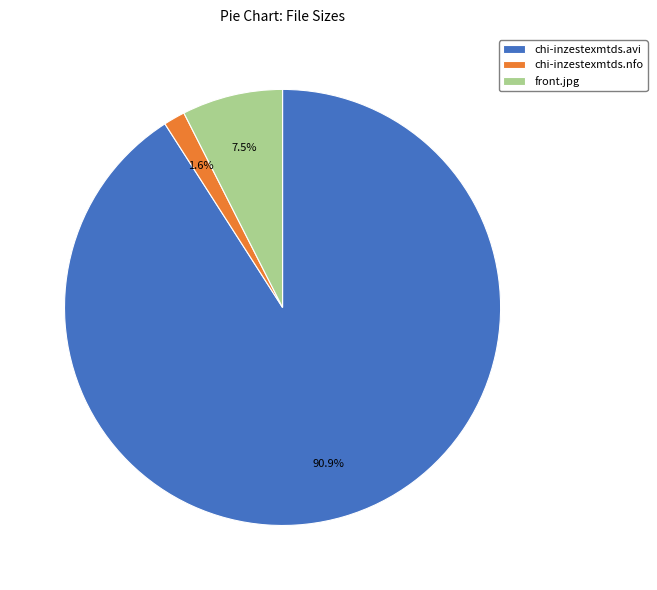

Is chi-inzestexmtds.avi the majority of the pie?

Yes